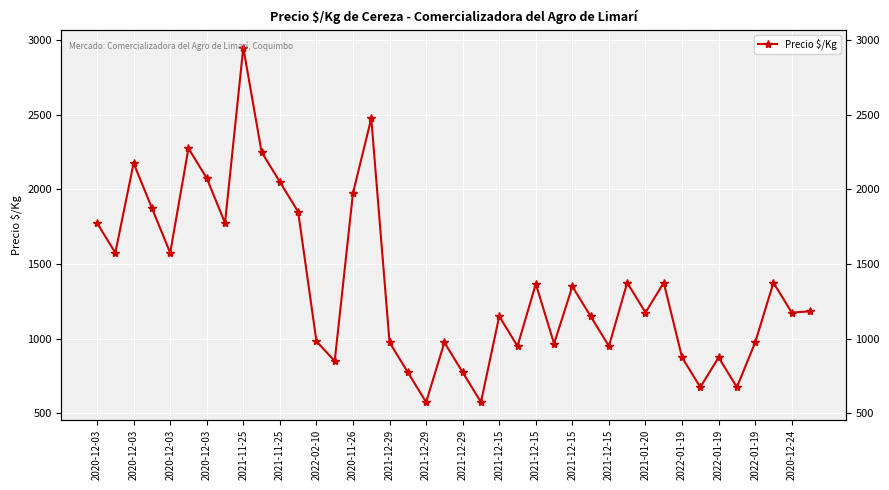

Reading right to left, extract all data points from this chart.

1183	1175	1375	975	675	875	675	875	1375	1175	1375	950	1150	1350	967	1367	950	1150	575	775	975	575	775	975	2475	1975	850	983	1850	2050	2250	2950	1775	2075	2275	1575	1875	2175	1575	1775